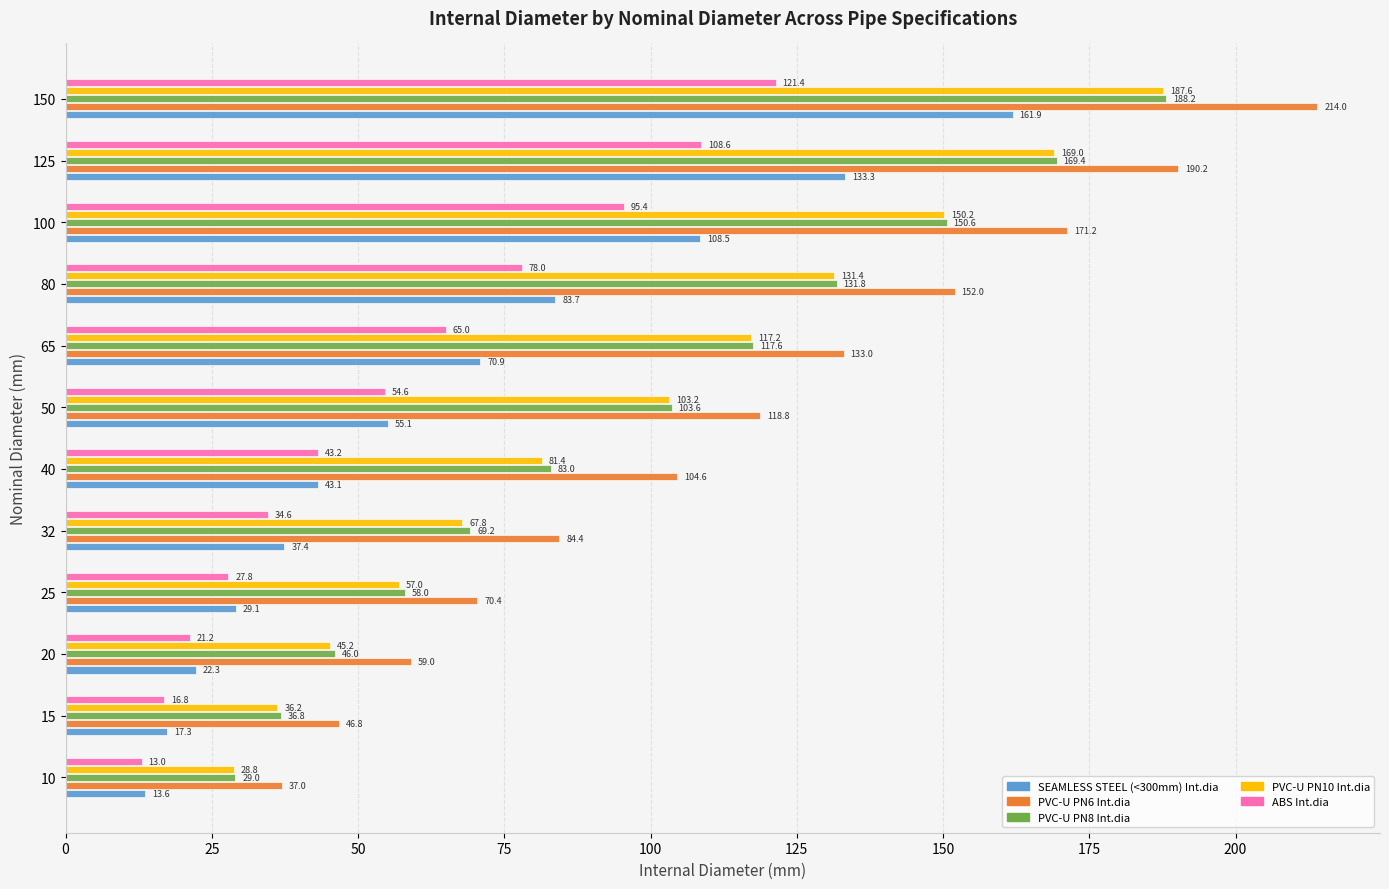

What is the difference between the highest and lowest values at 10?

24.0